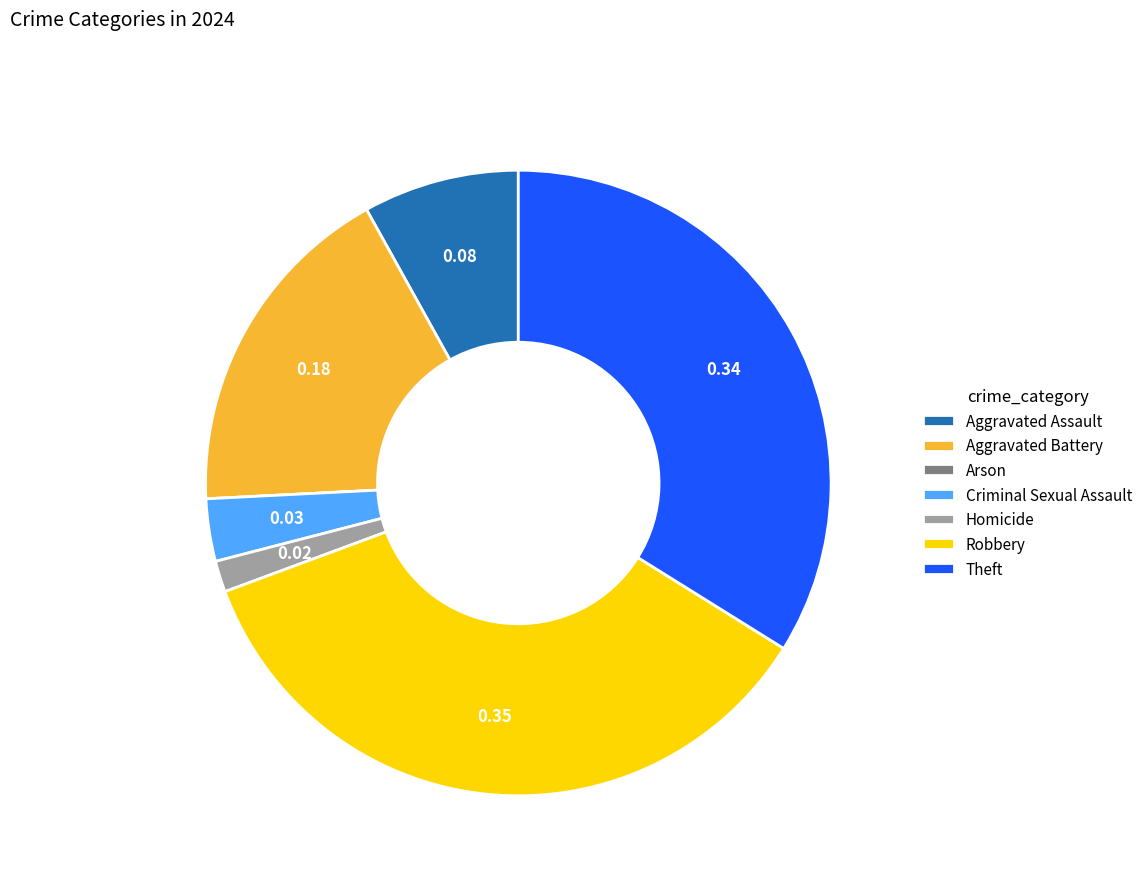

Which category has the biggest portion of the pie?

Robbery